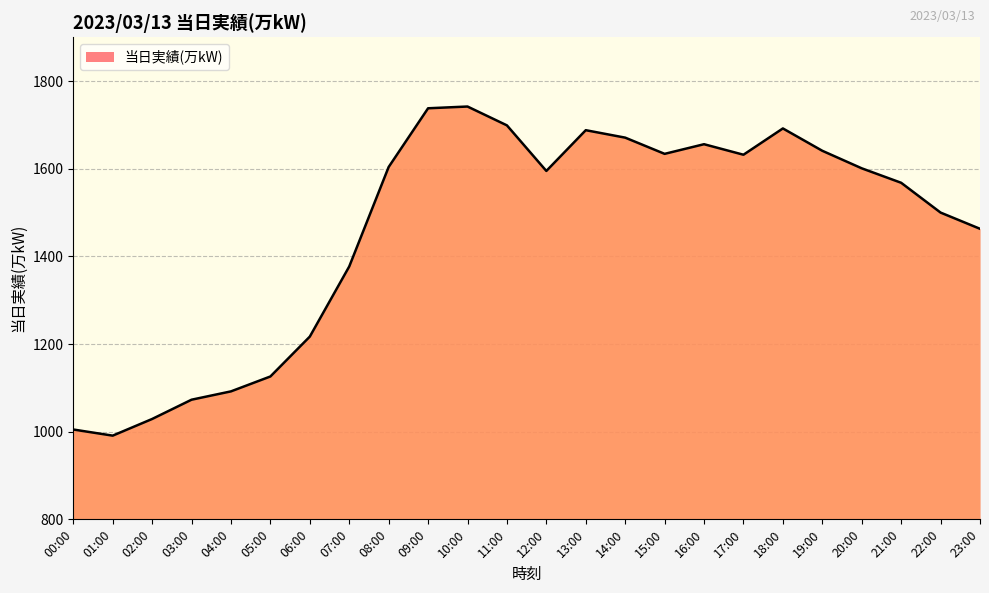

Between 15:00 and 22:00, which is larger?

15:00